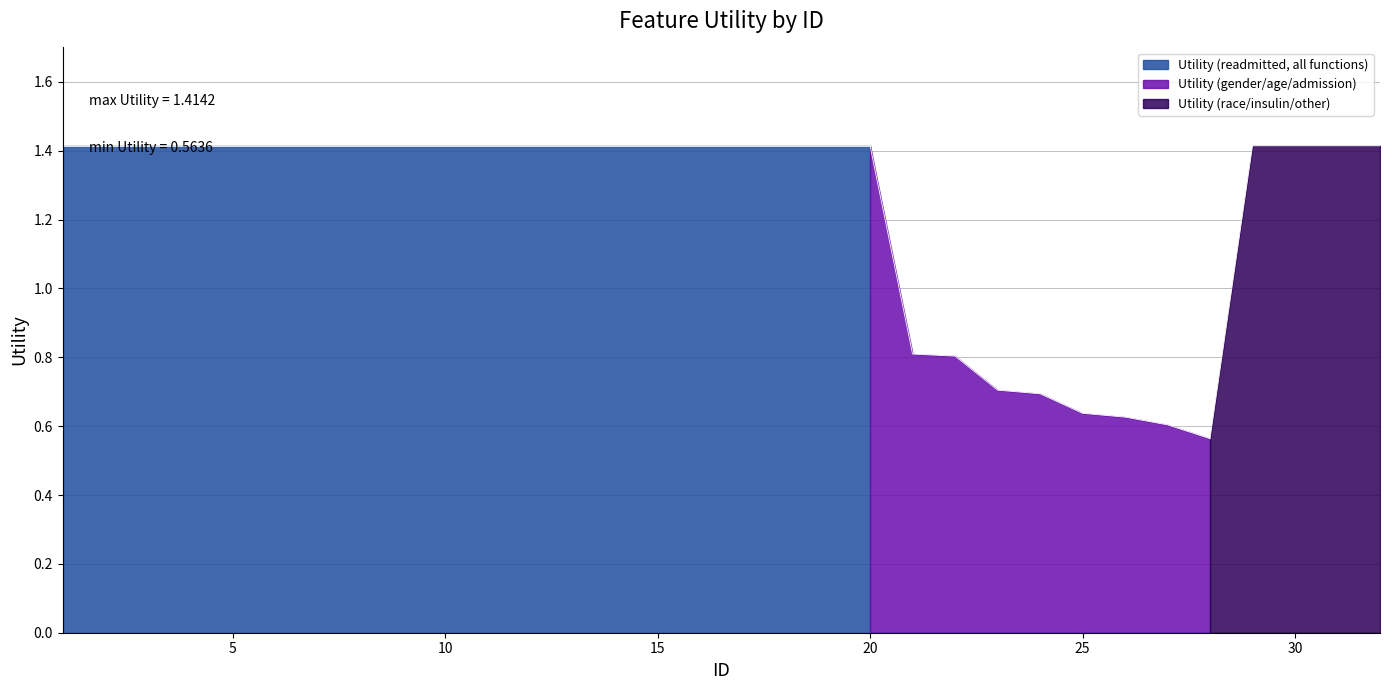

What is the sum of the values at 4 and 21?

2.2